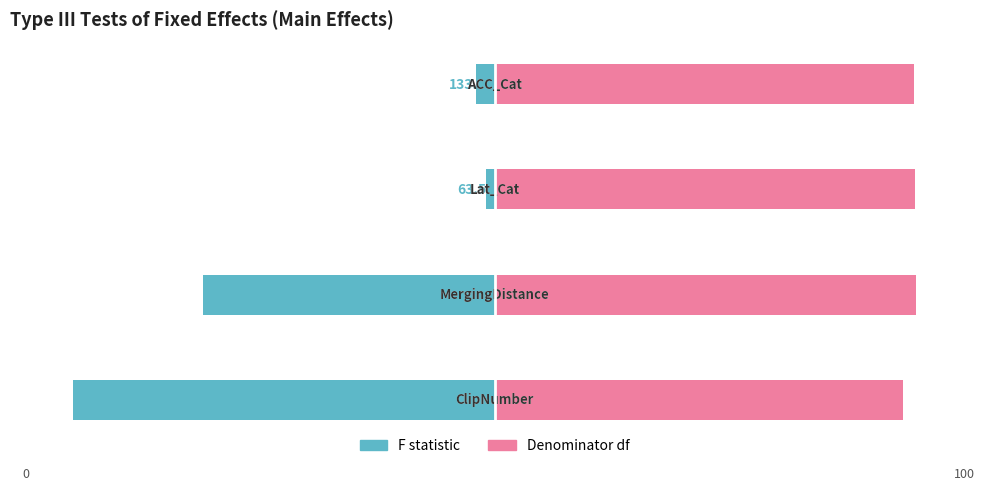

What is the highest value of the Denominator df series?

100.0